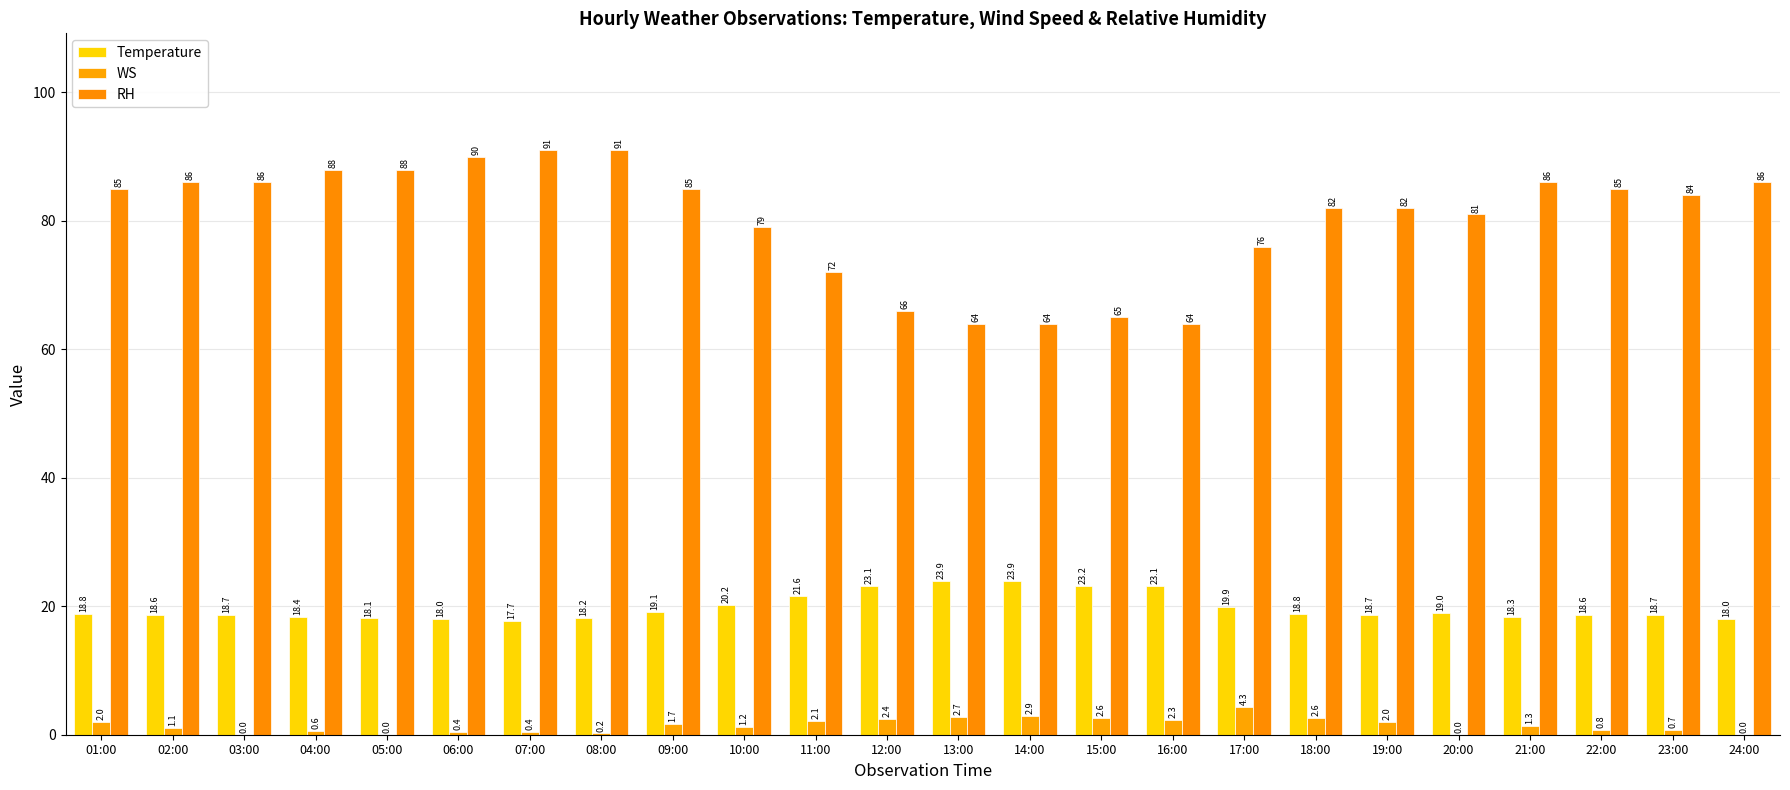

Reading right to left, transcribe all the data shown in this chart.

Temperature: 24:00=18.0	23:00=18.7	22:00=18.6	21:00=18.3	20:00=19.0	19:00=18.7	18:00=18.8	17:00=19.9	16:00=23.1	15:00=23.2	14:00=23.9	13:00=23.9	12:00=23.1	11:00=21.6	10:00=20.2	09:00=19.1	08:00=18.2	07:00=17.7	06:00=18.0	05:00=18.1	04:00=18.4	03:00=18.7	02:00=18.6	01:00=18.8
WS: 24:00=0.0	23:00=0.7	22:00=0.8	21:00=1.3	20:00=0.0	19:00=2.0	18:00=2.6	17:00=4.3	16:00=2.3	15:00=2.6	14:00=2.9	13:00=2.7	12:00=2.4	11:00=2.1	10:00=1.2	09:00=1.7	08:00=0.2	07:00=0.4	06:00=0.4	05:00=0.0	04:00=0.6	03:00=0.0	02:00=1.1	01:00=2.0
RH: 24:00=86.0	23:00=84.0	22:00=85.0	21:00=86.0	20:00=81.0	19:00=82.0	18:00=82.0	17:00=76.0	16:00=64.0	15:00=65.0	14:00=64.0	13:00=64.0	12:00=66.0	11:00=72.0	10:00=79.0	09:00=85.0	08:00=91.0	07:00=91.0	06:00=90.0	05:00=88.0	04:00=88.0	03:00=86.0	02:00=86.0	01:00=85.0